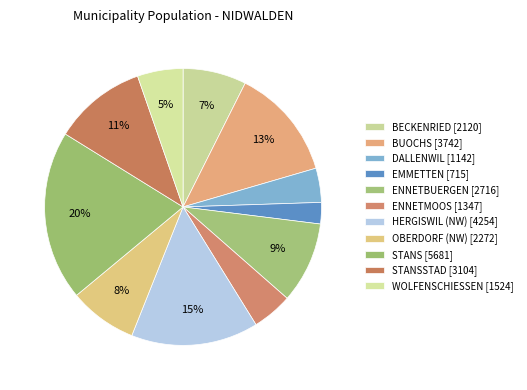

Count the number of slices in the pie.

11